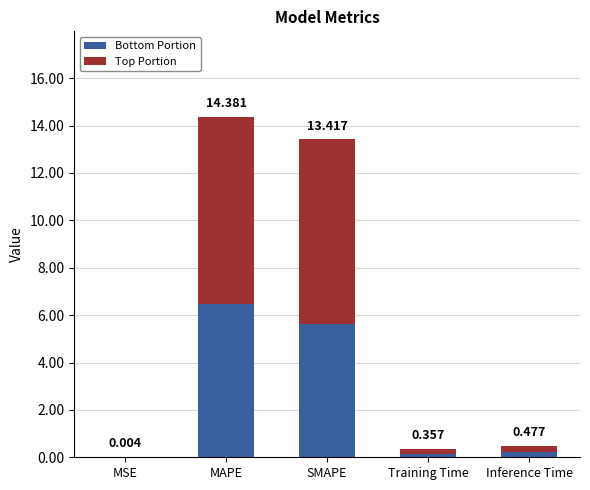

What is the average value of the Top Portion series?

3.2